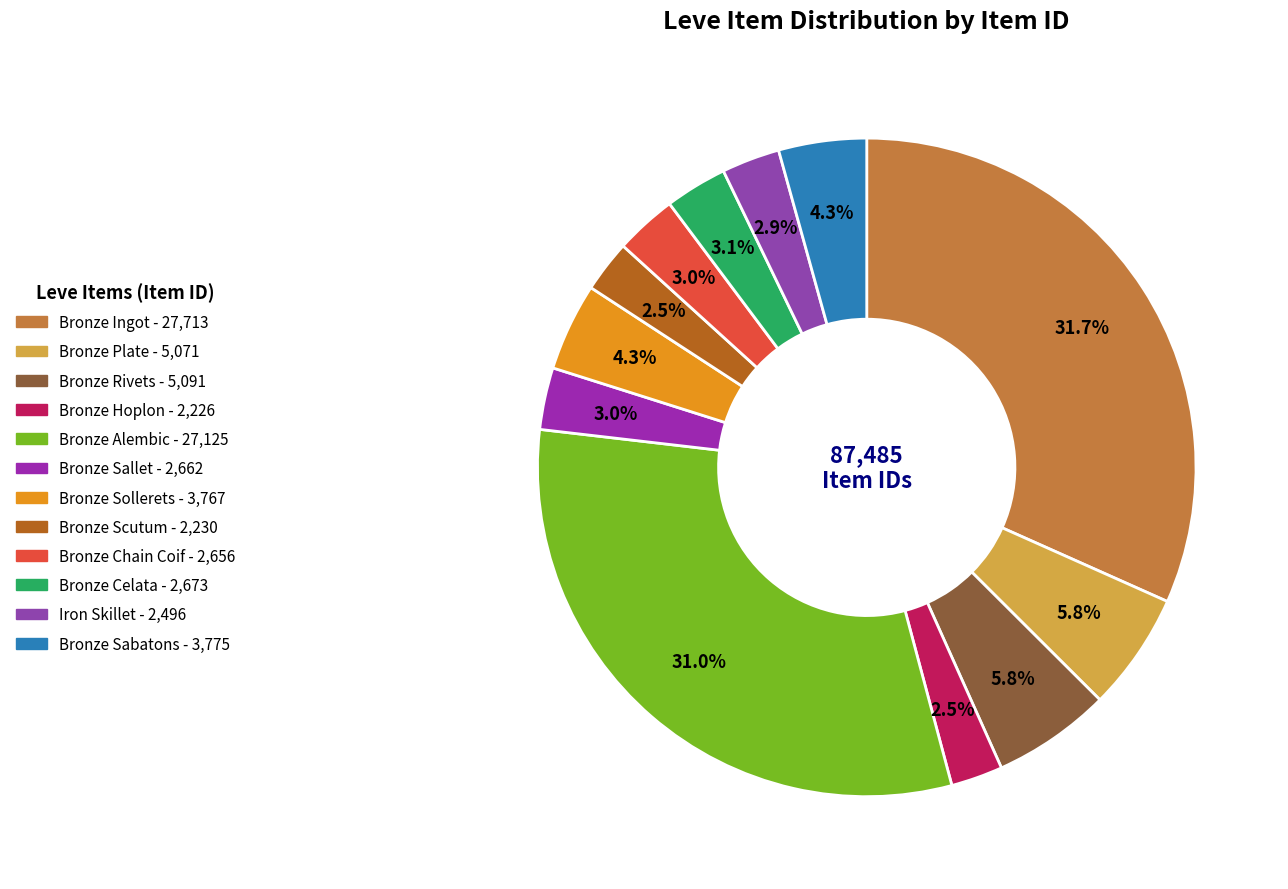

To the nearest percent, what is the difference between the largest and smallest slice percentages?

29%